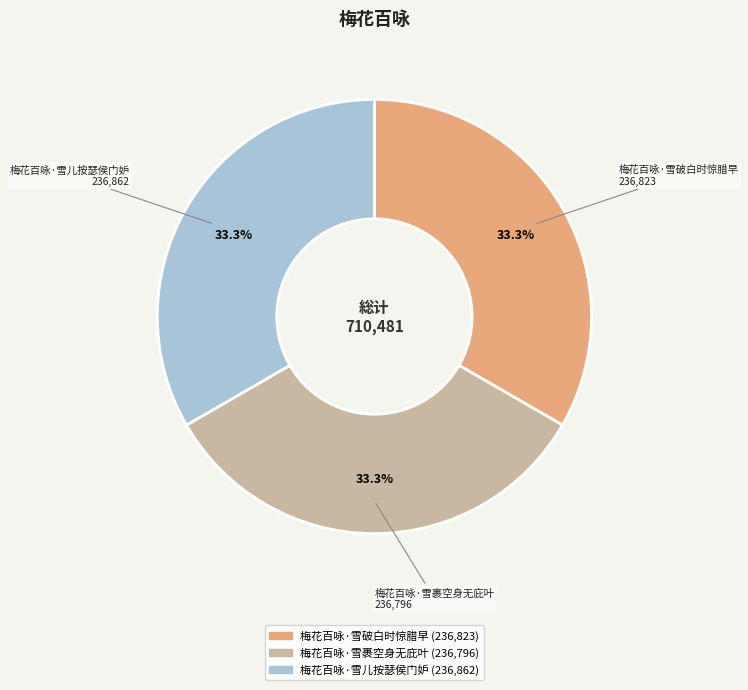

Approximately how many times larger is the value at 梅花百咏·雪破白时惊腊早 compared to 梅花百咏·雪儿按瑟侯门妒?

1.0